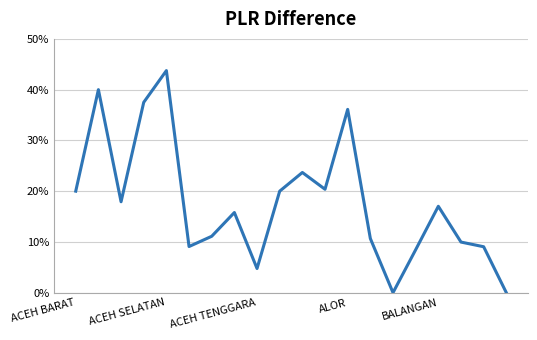

What is the greatest value displayed?

43.8